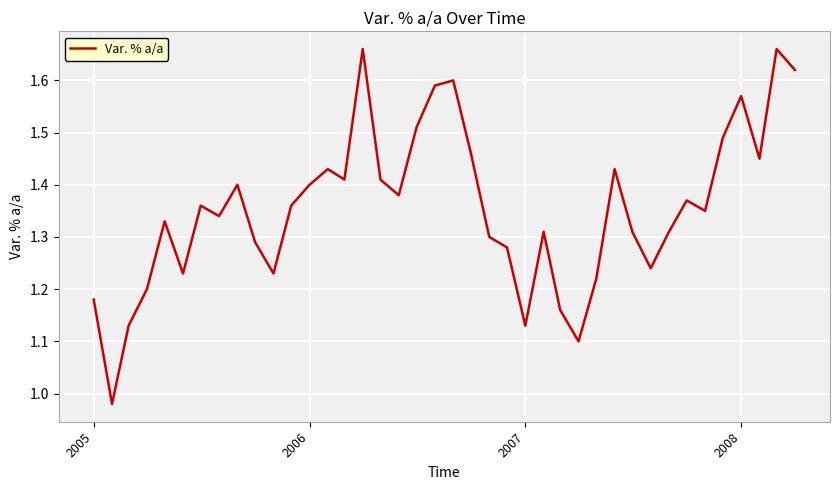

How many series are shown in this chart?

1